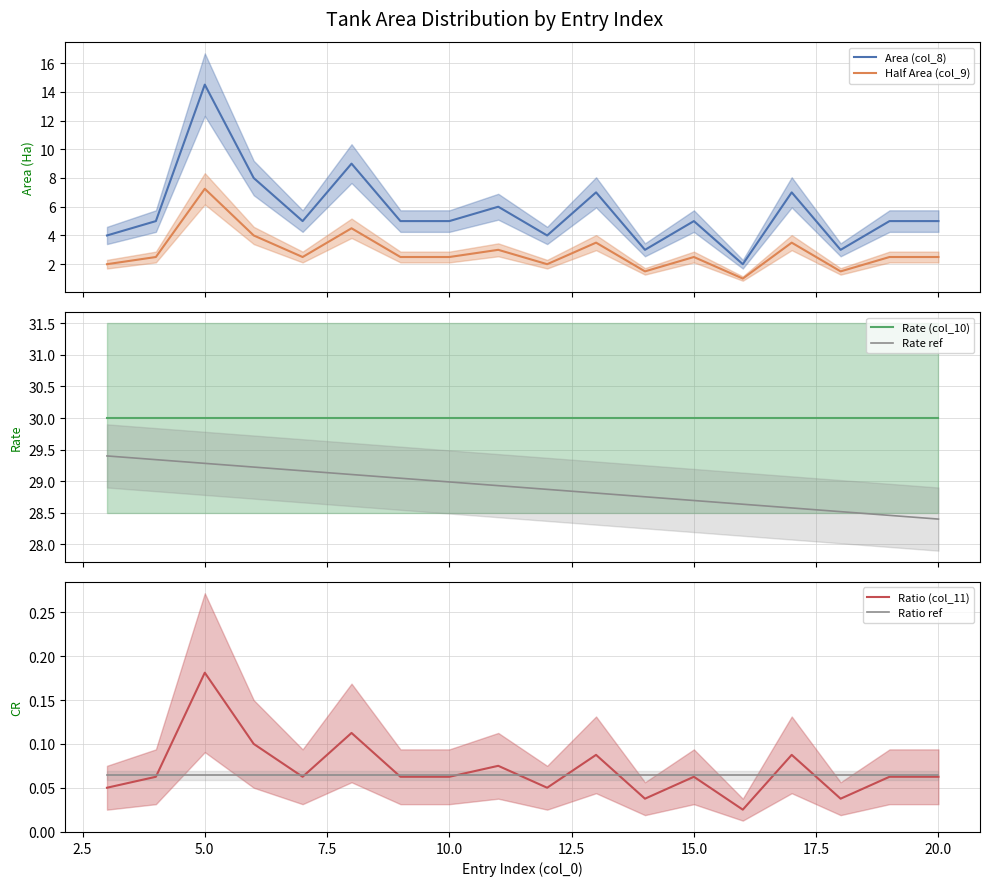

True or false: Area (col_8) and Half Area (col_9) intersect in this chart.

False